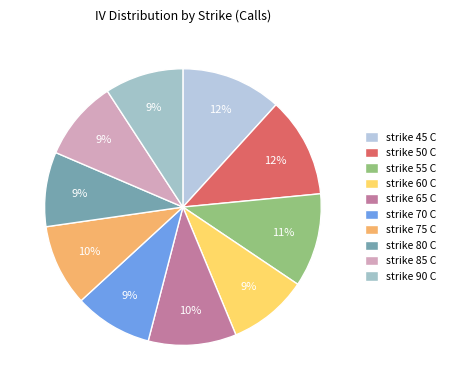

To the nearest percent, what percentage of the pie is strike 45 C?

12%